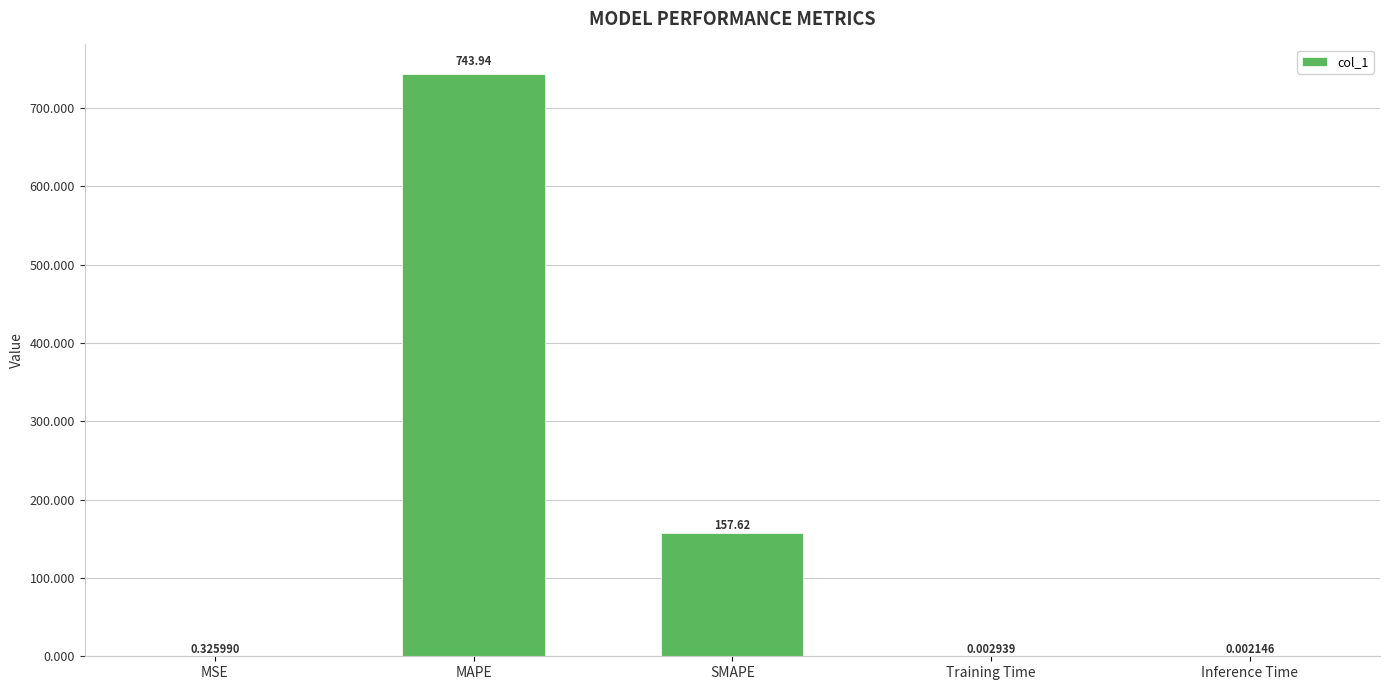

What is the sum of the values at MAPE and Training Time?

743.9